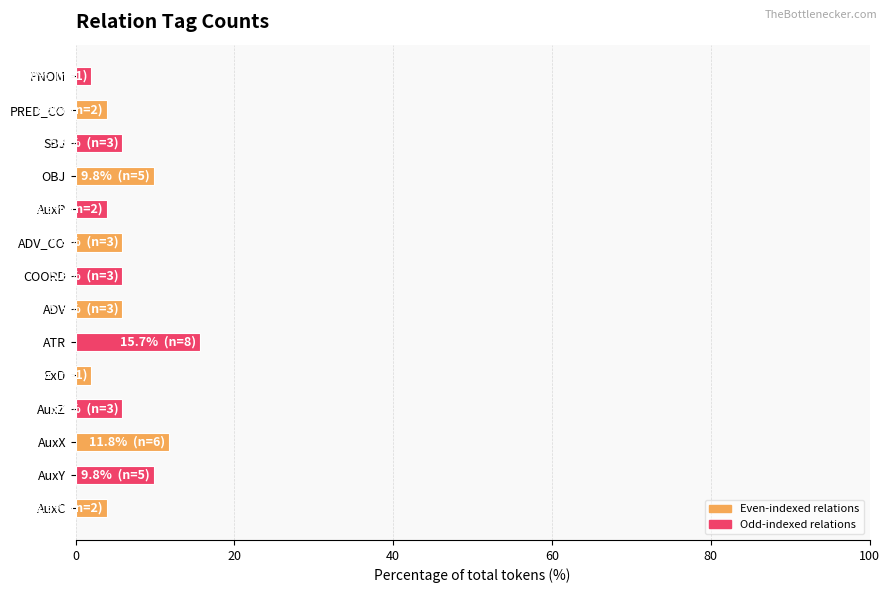

The chart shows a value of 5.9 at SBJ. True or false?

True